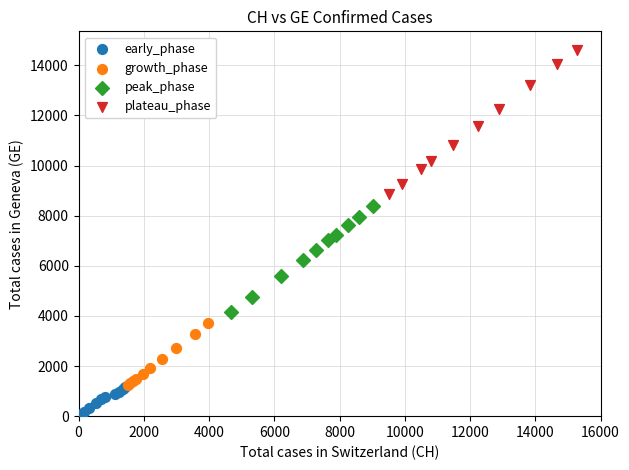

What are all the series names shown in the legend?

early_phase, growth_phase, peak_phase, plateau_phase